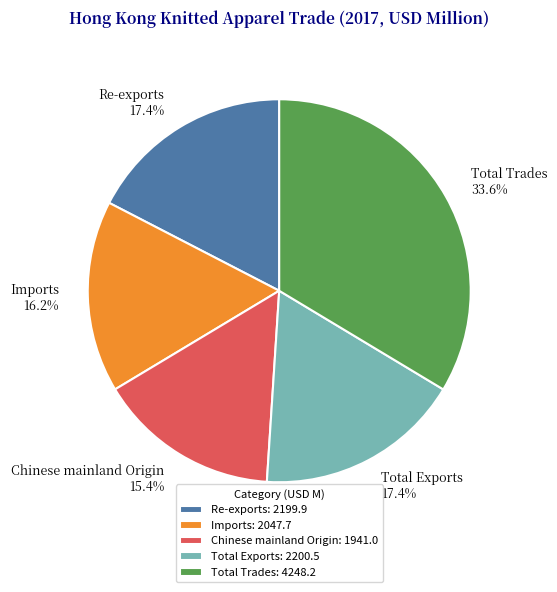

To the nearest percent, what is the combined percentage of Chinese mainland Origin and Total Trades?

49%